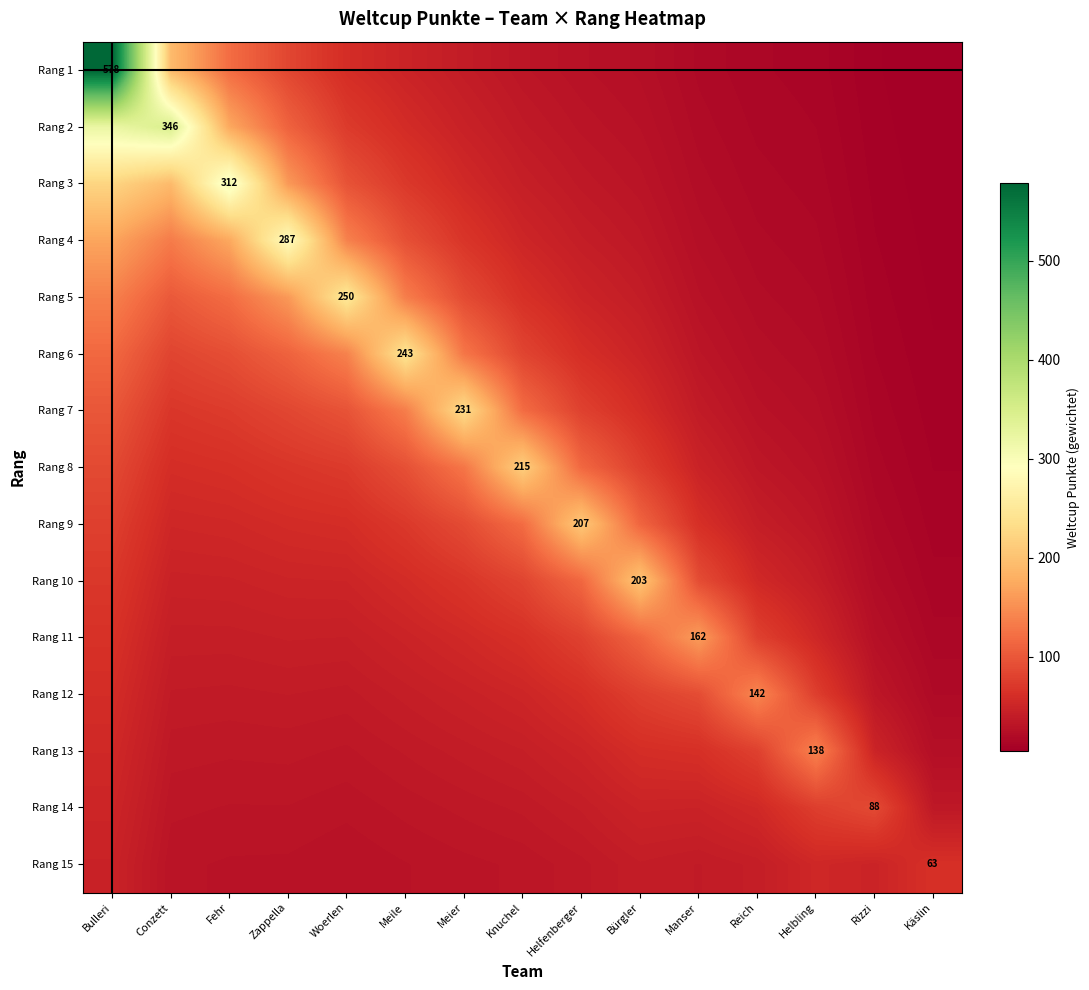

Rank the categories by Rang 8 value from highest to lowest.

Knuchel, Meier, Helfenberger, Meile, Bulleri, Bürgler, Woerlen, Zappella, Fehr, Conzett, Manser, Reich, Helbling, Rizzi, Käslin